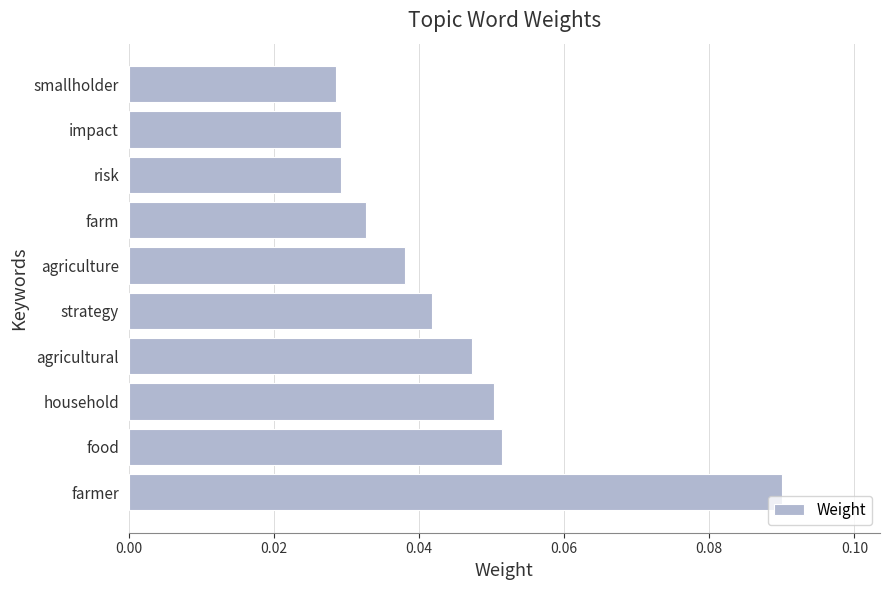

How many bars are there in total?

10